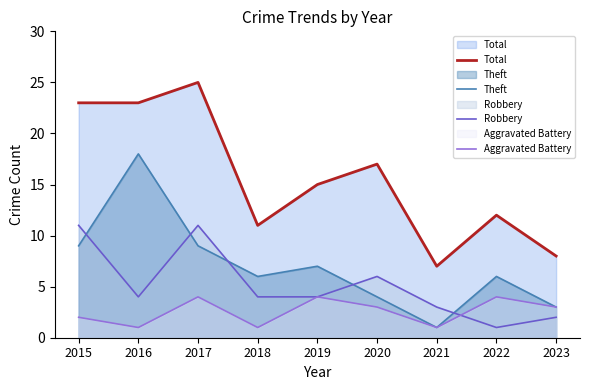

Which label corresponds to the smallest value in the chart?

2021